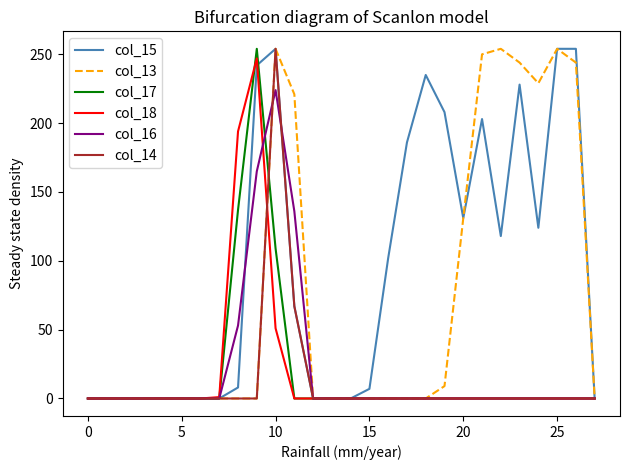

Which series has the largest total across all categories?

col_15